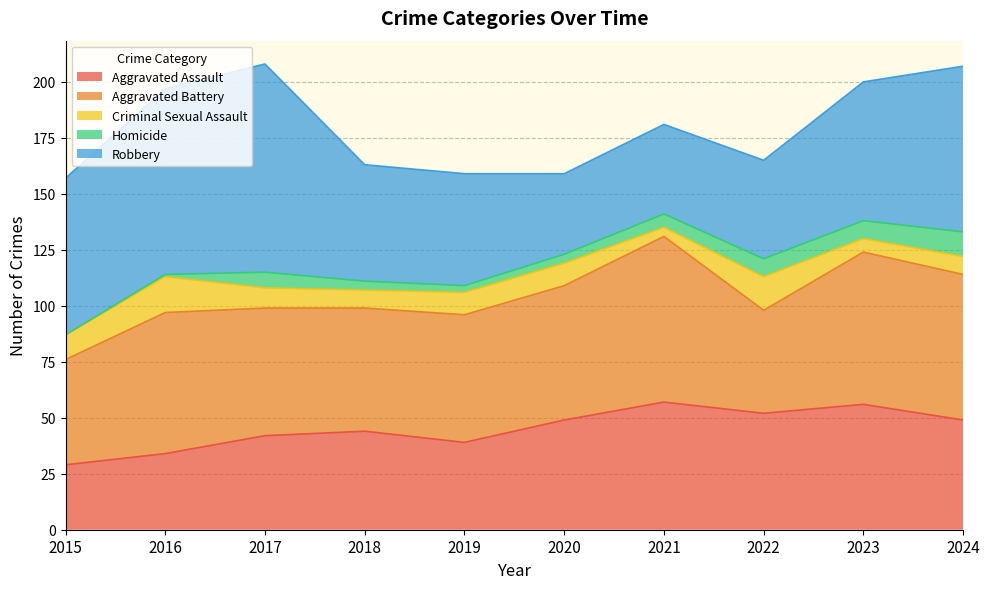

At which label is Homicide closest to 5?

2018